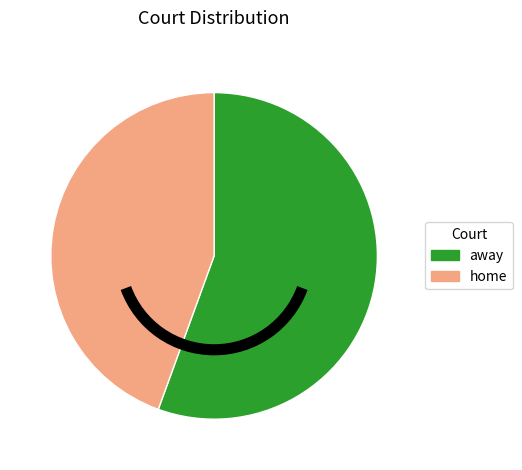

Rank the categories by value from highest to lowest.

away, home